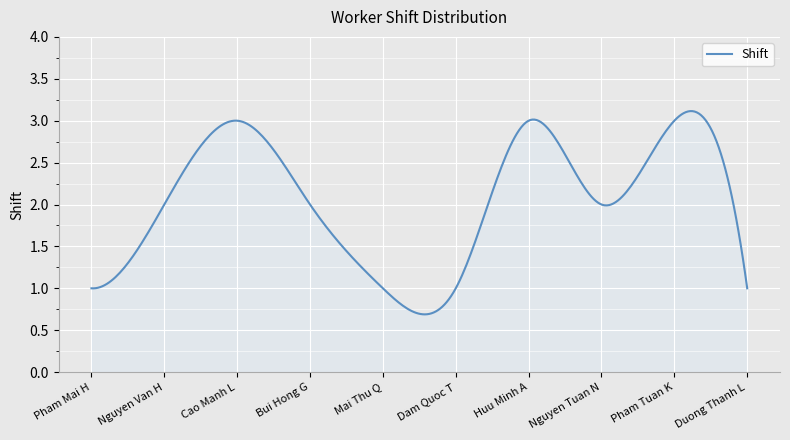

What is the value of the 9th point from the left?

3